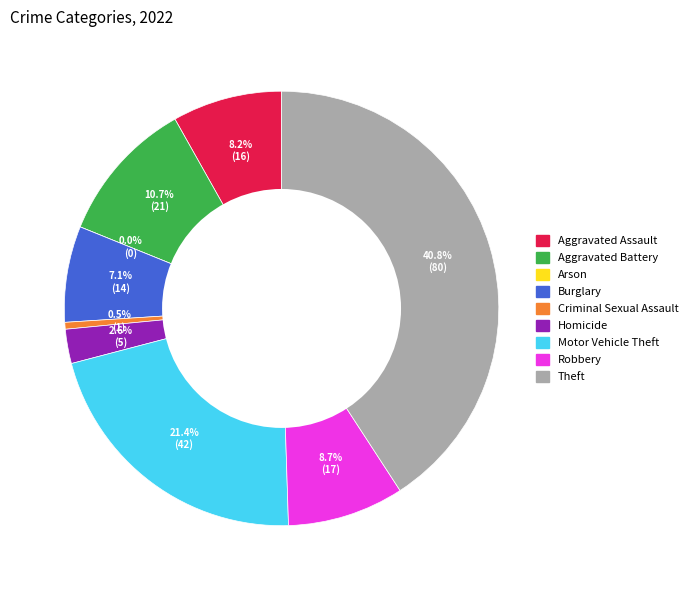

What is the change in value from Burglary to Robbery?

+3